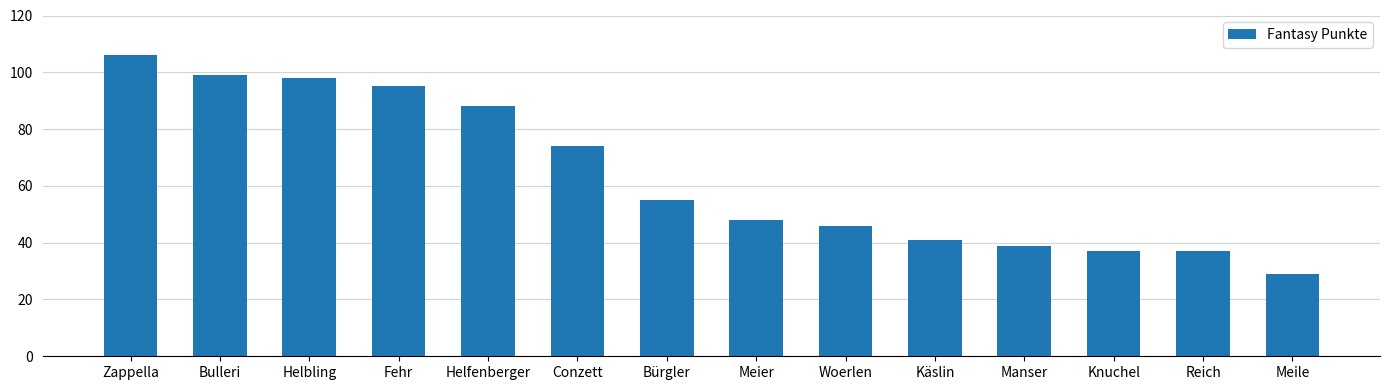

What is the sum of the values at Knuchel and Reich?

74